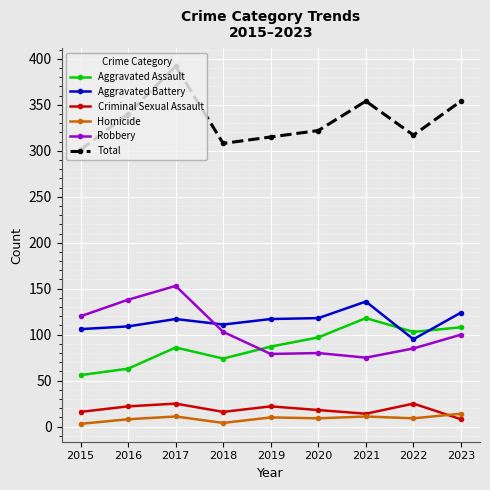

At which label does Criminal Sexual Assault reach its minimum?

2023